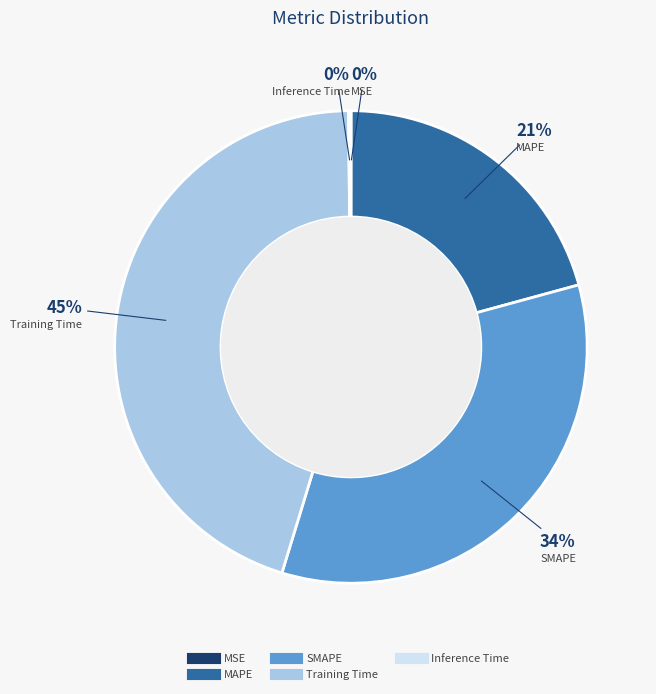

Does any single category account for the majority?

No